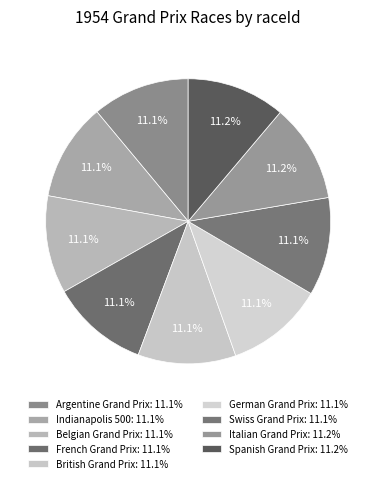

Rank the categories by value from highest to lowest.

Spanish Grand Prix, Italian Grand Prix, Swiss Grand Prix, German Grand Prix, British Grand Prix, French Grand Prix, Belgian Grand Prix, Indianapolis 500, Argentine Grand Prix